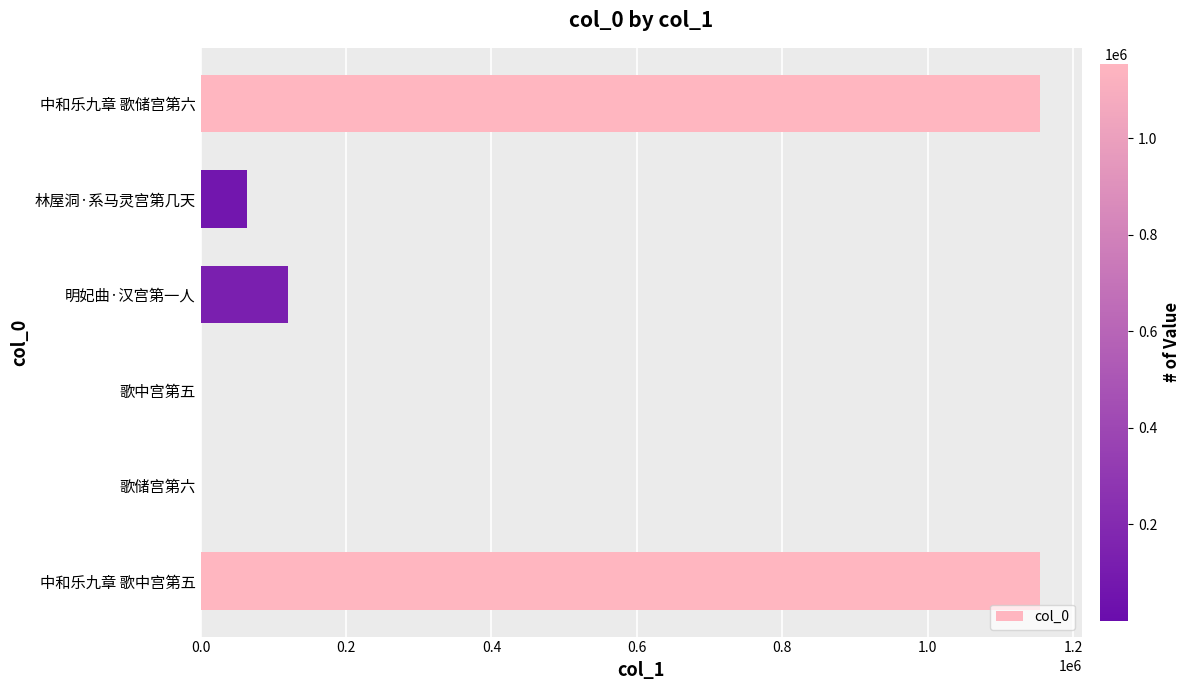

The chart shows a value of 120700 at 明妃曲·汉宫第一人. True or false?

True